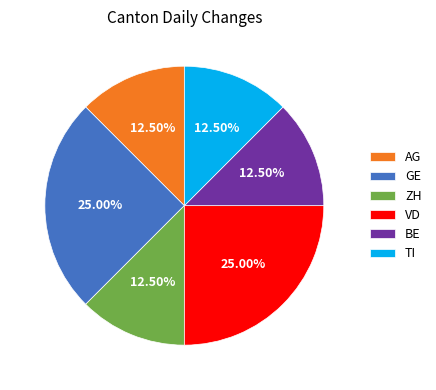

Does any single category account for the majority?

No